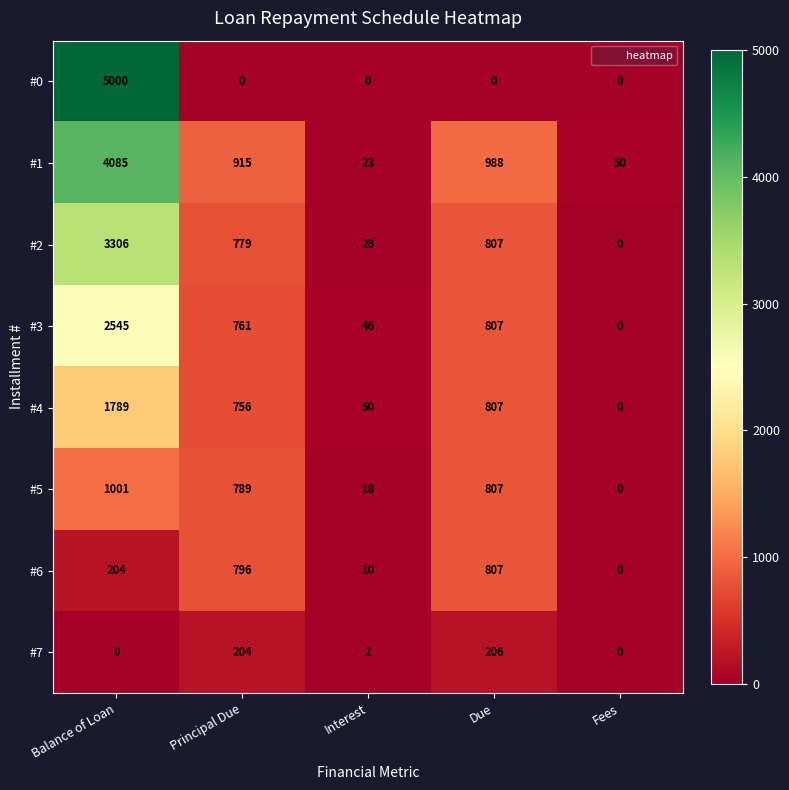

How many categories are shown in the chart?

5